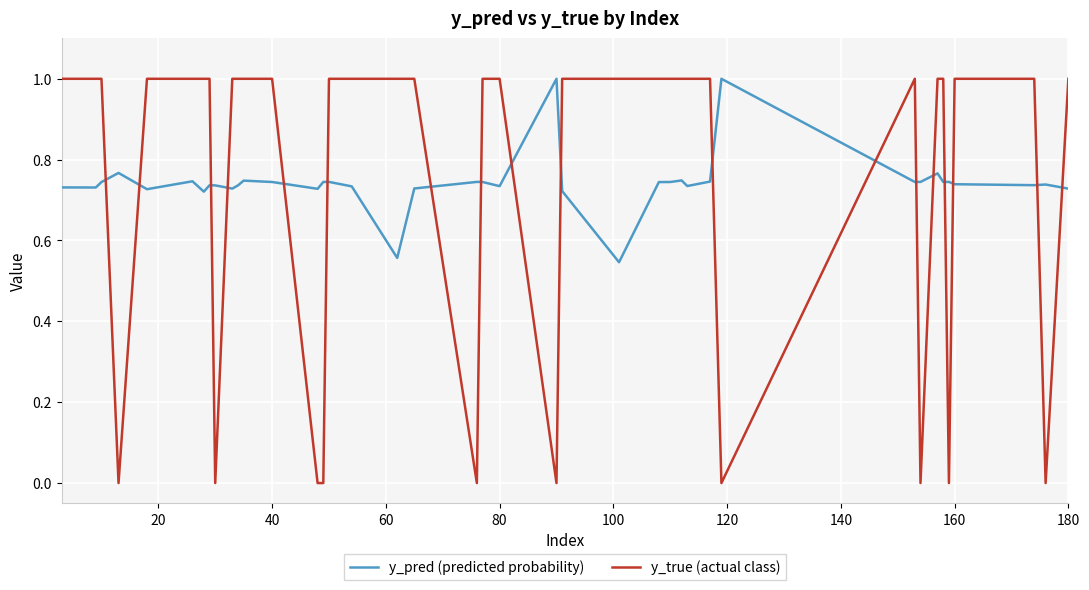

True or false: y_true (actual class) and y_pred (predicted probability) intersect in this chart.

True